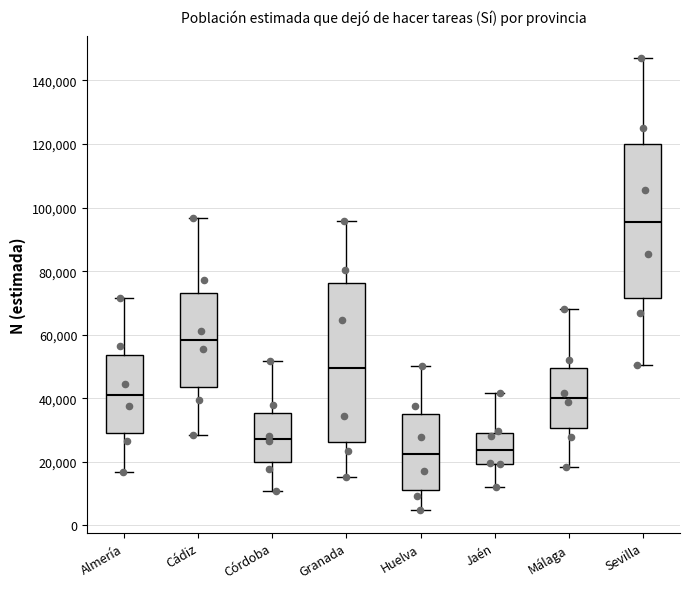

Where does the upper whisker of the box for Málaga end on the y-axis? The values are not printed on the chart, so give them approximately, as read against the axis.

68000